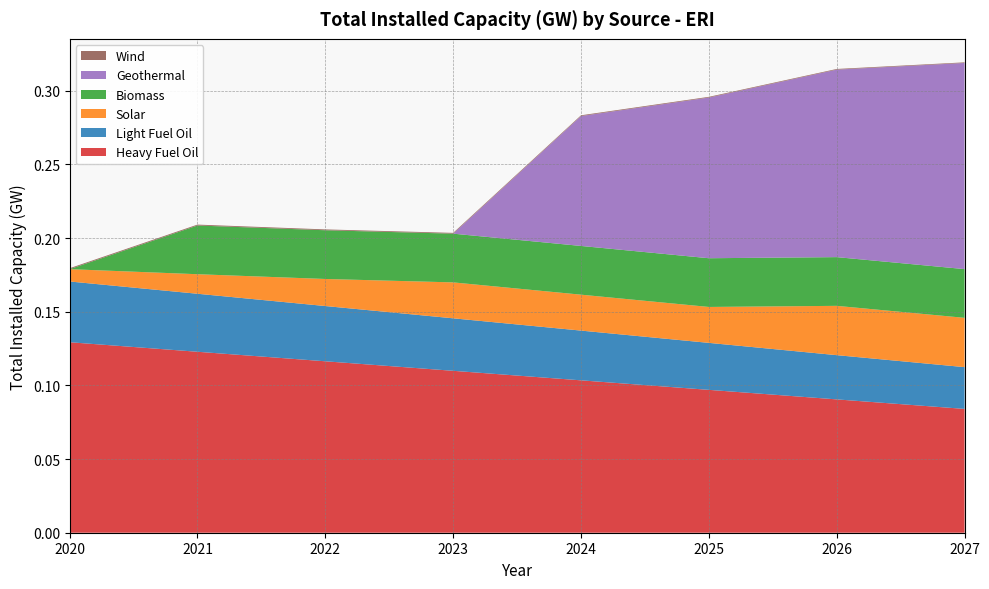

Reading left to right, transcribe all the data shown in this chart.

Heavy Fuel Oil: 0.1	0.1	0.1	0.1	0.1	0.1	0.1	0.1
Light Fuel Oil: 0.0	0.0	0.0	0.0	0.0	0.0	0.0	0.0
Solar: 0.0	0.0	0.0	0.0	0.0	0.0	0.0	0.0
Biomass: 0.0	0.0	0.0	0.0	0.0	0.0	0.0	0.0
Geothermal: 0.0	0.0	0.0	0.0	0.1	0.1	0.1	0.1
Wind: 0.0	0.0	0.0	0.0	0.0	0.0	0.0	0.0